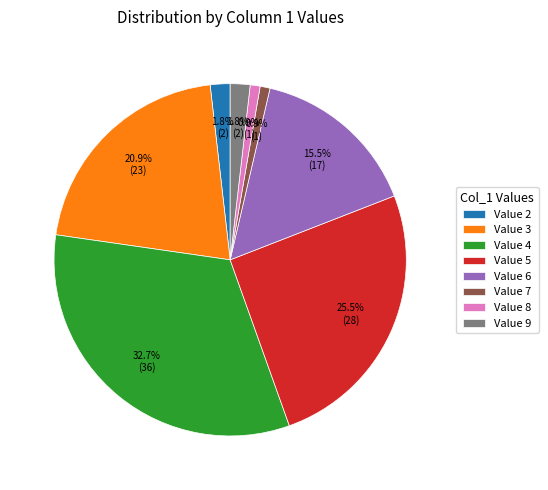

Is there any slice that represents more than half of the pie?

No